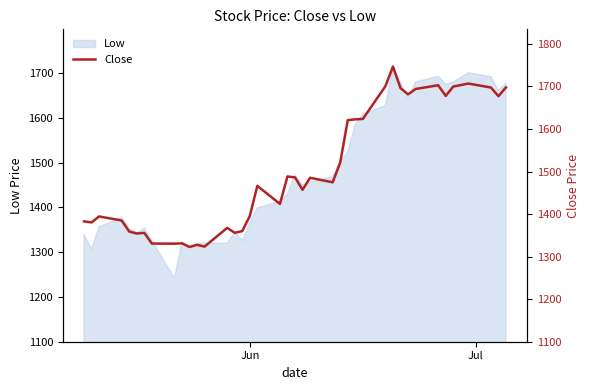

What is the difference between the maximum and second lowest values?

423.3